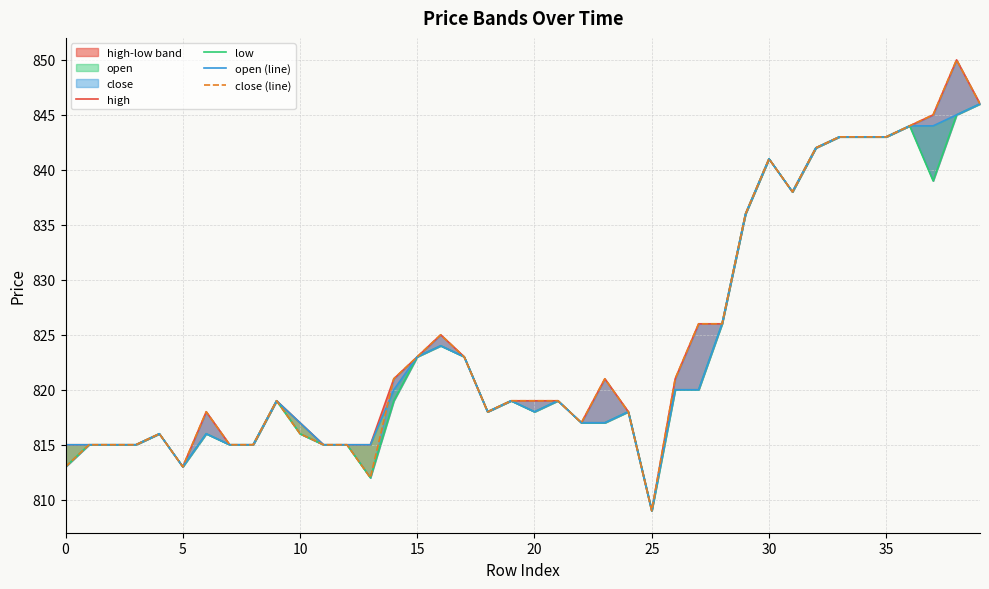

How many lines are shown in the chart?

4